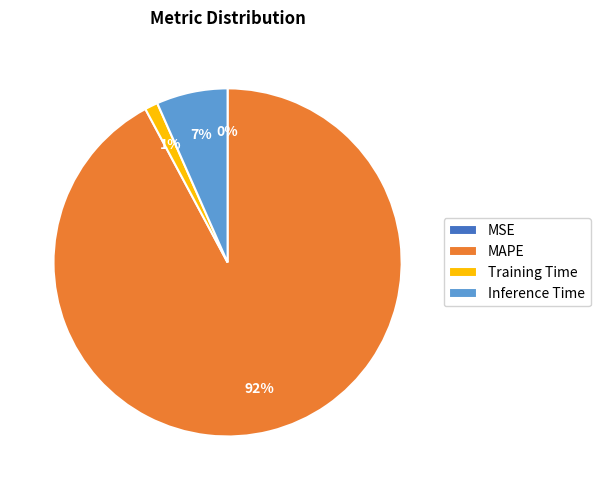

Is there any slice that represents more than half of the pie?

Yes